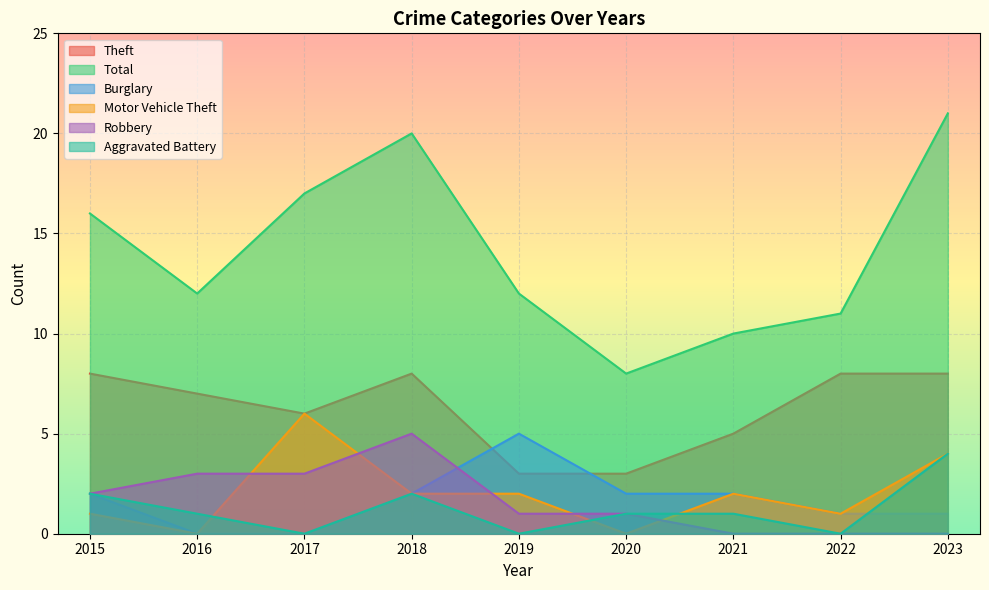

What is the difference between the highest and lowest values at 2023?

21